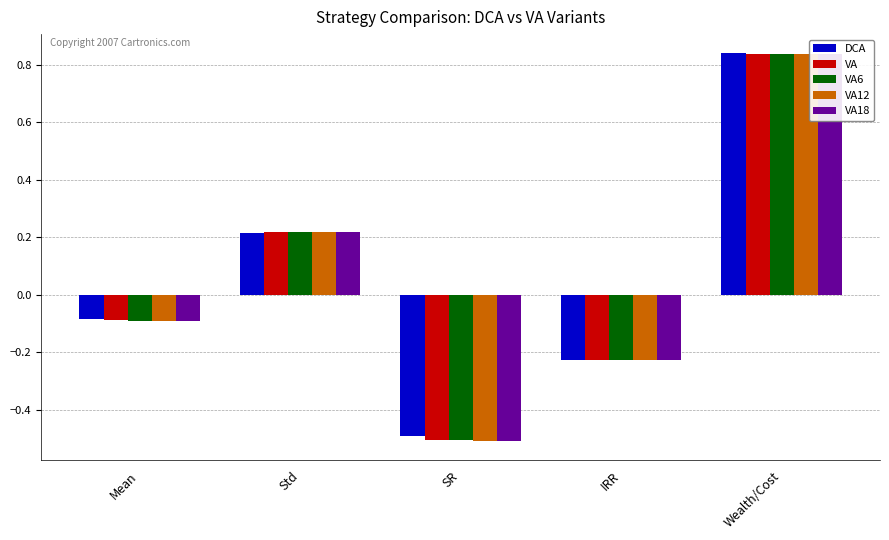

Which series changed the most between IRR and Wealth/Cost?

VA